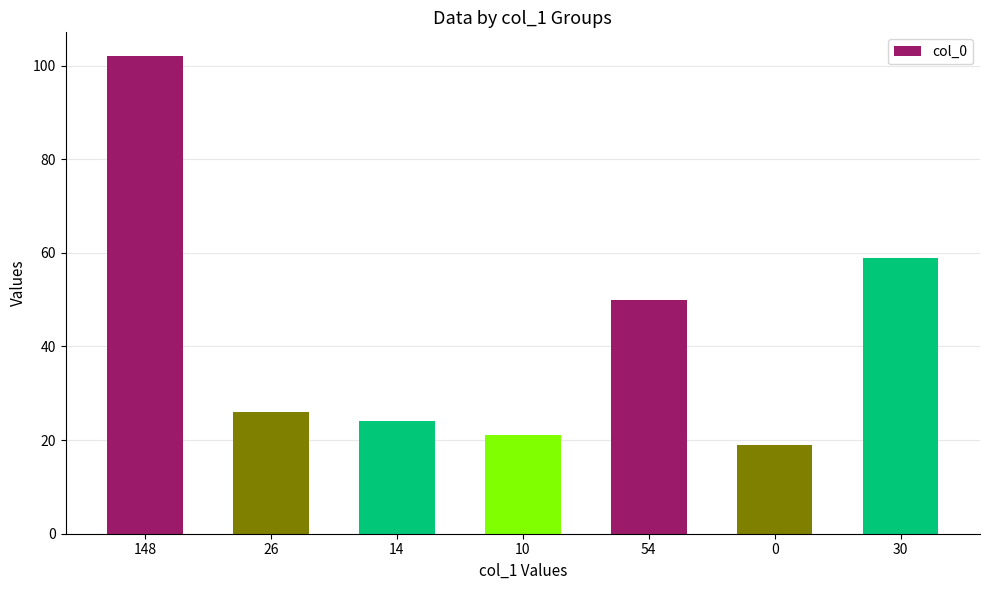

Reading left to right, transcribe all the data shown in this chart.

102	26	24	21	50	19	59